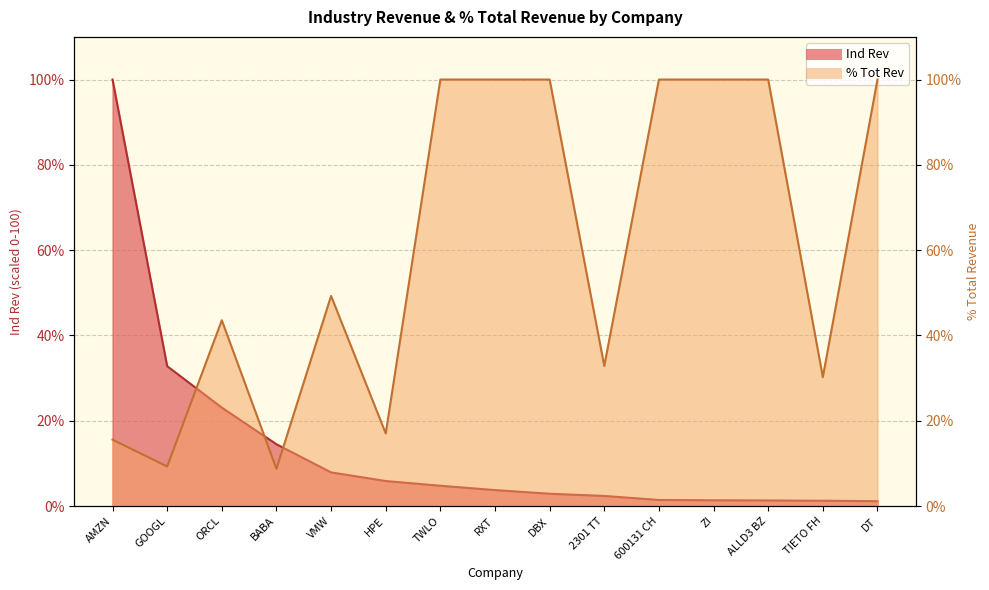

True or false: Ind Rev and % Tot Rev cross at least once.

True